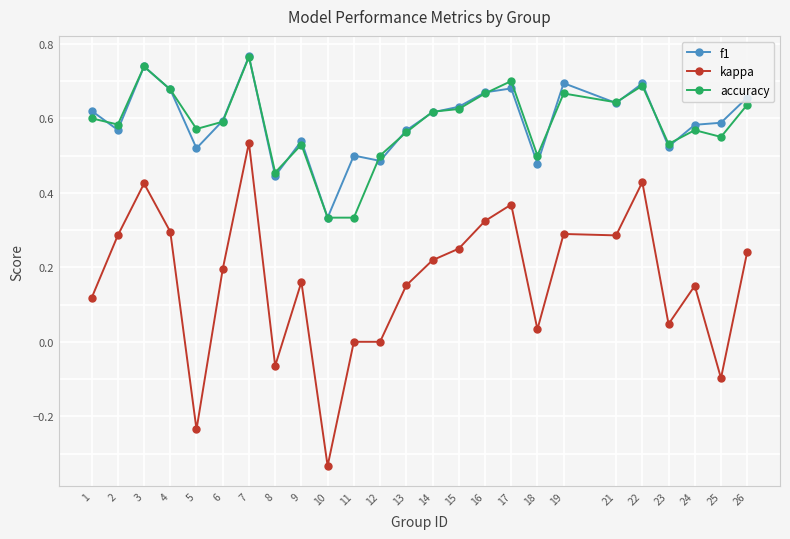

The value of f1 at 26 is 0.7. True or false?

True